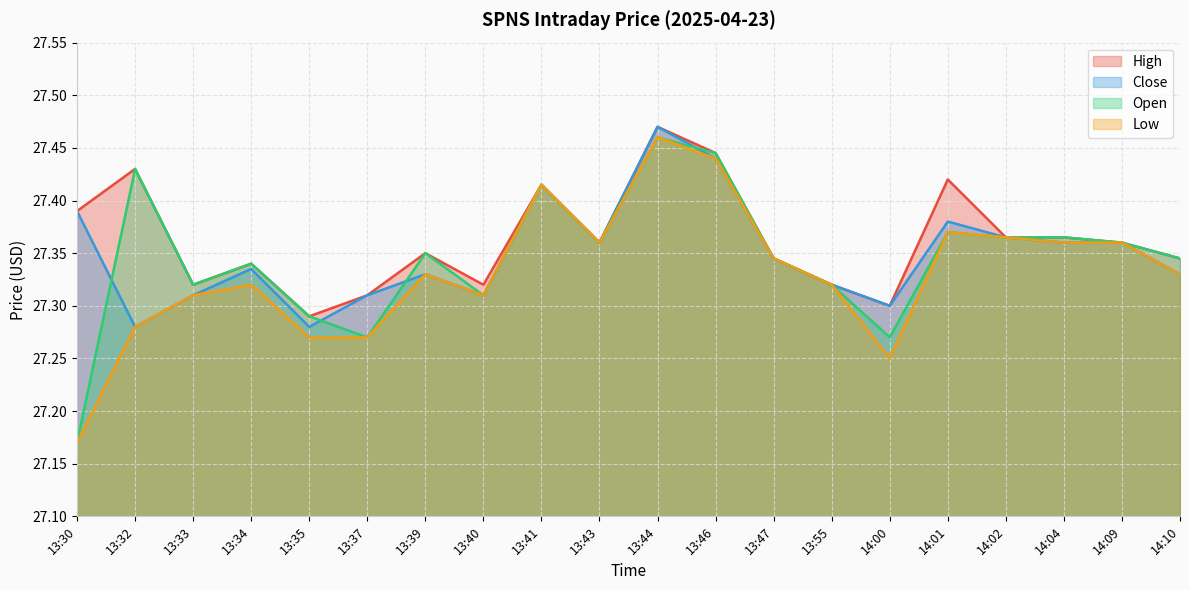

True or false: High has a value of 27.4 at 14:01.

True